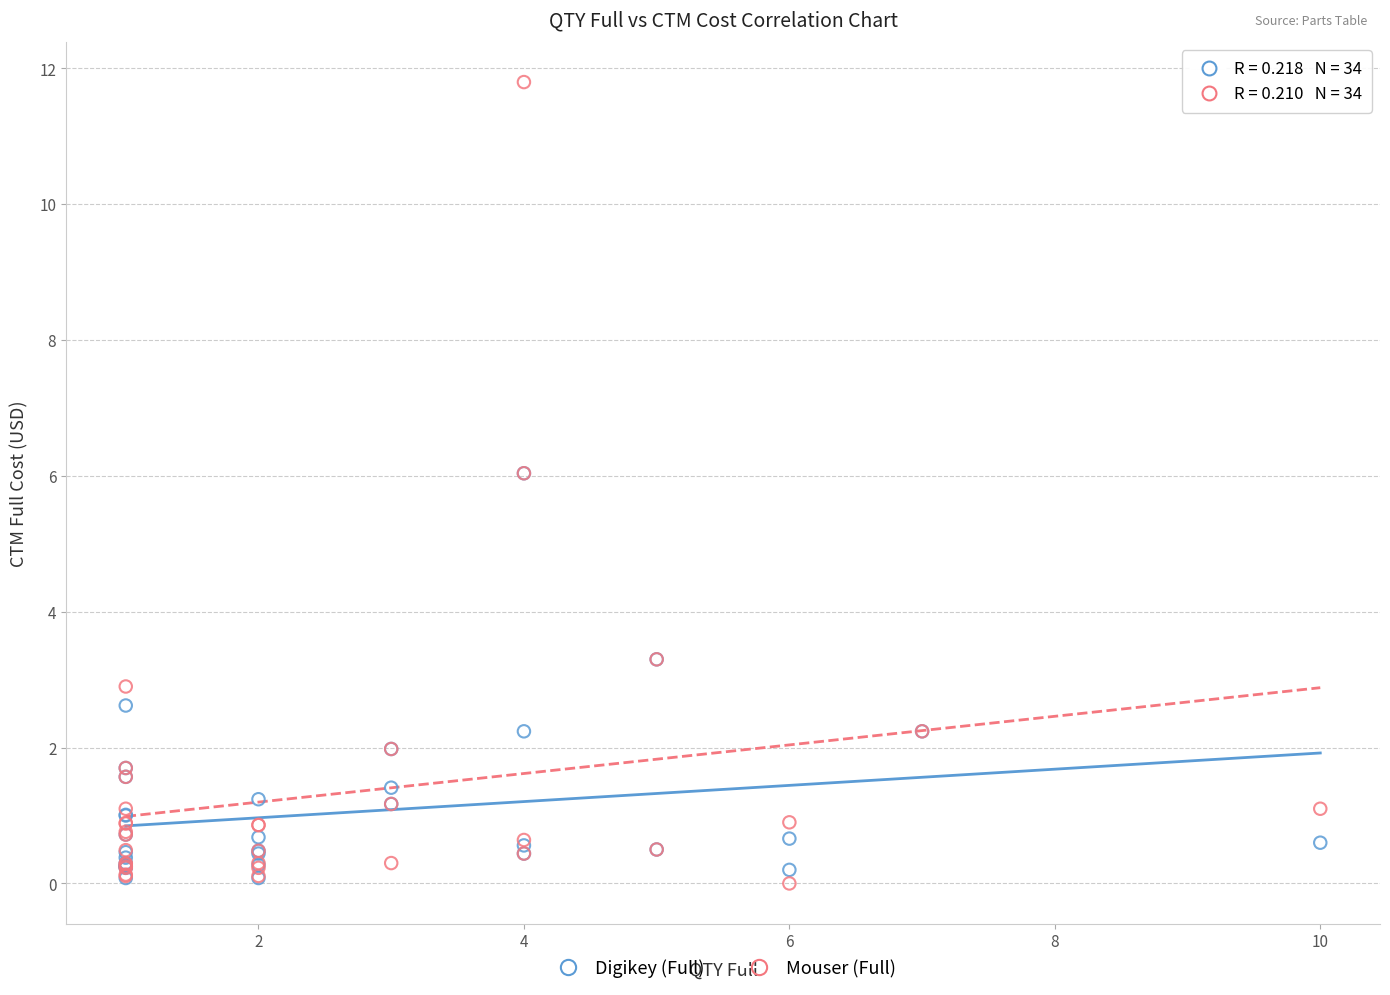

Which series has the widest spread of Y values?

Mouser (Full)